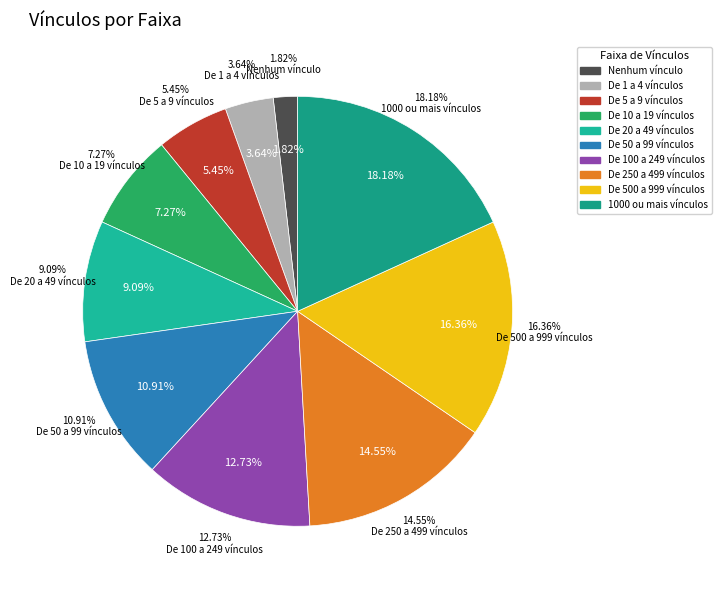

What is the ratio of the value at De 20 a 49 vínculos to the value at De 100 a 249 vínculos?

0.7